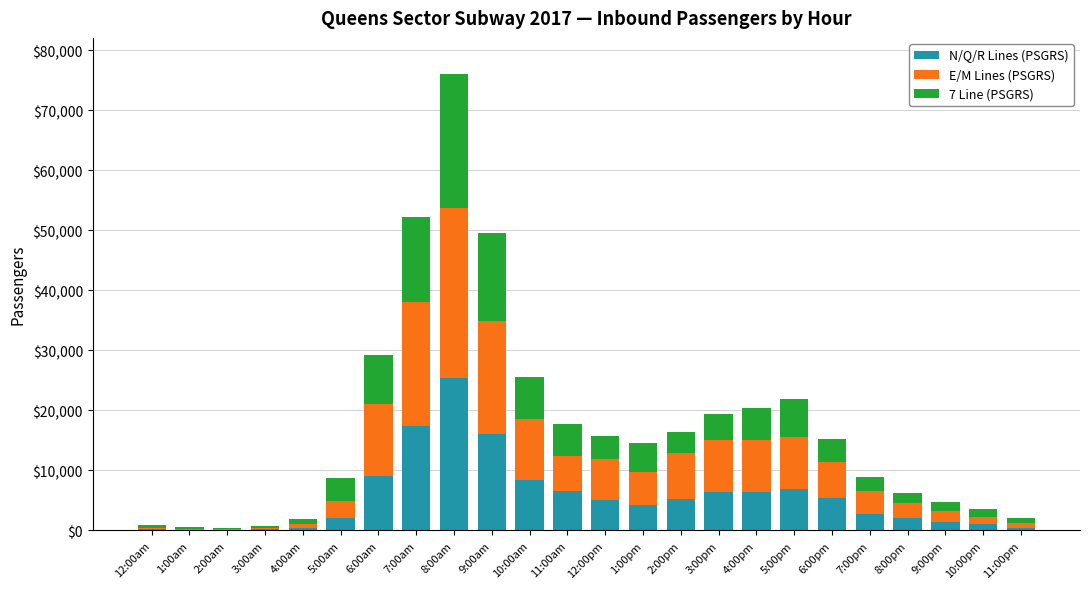

How many distinct data groups are displayed?

3